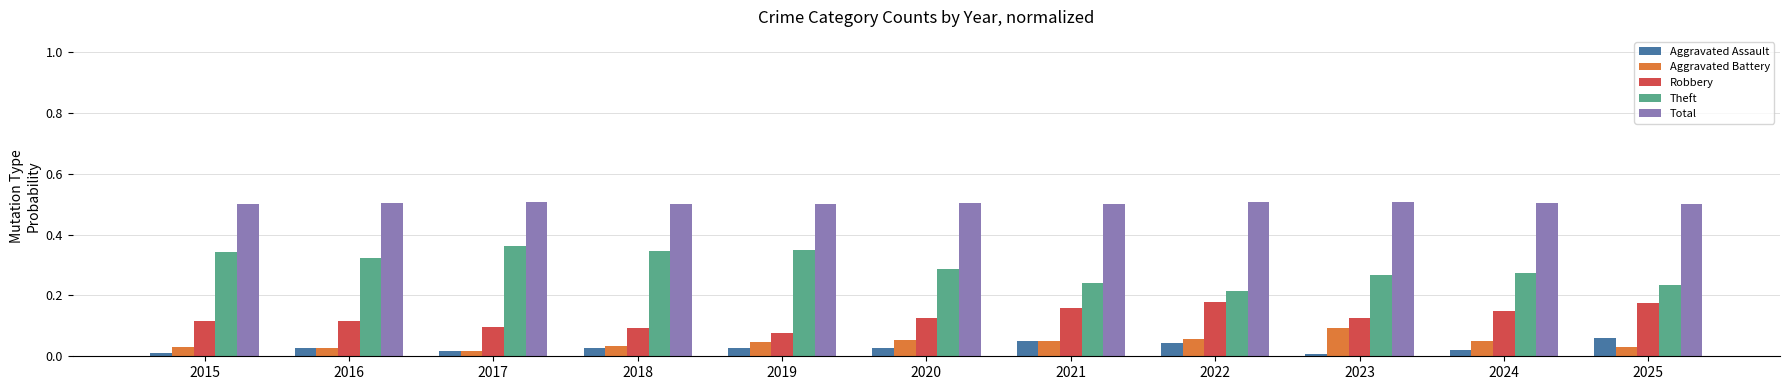

Is it true that Theft equals 0.4 at 2024?

False